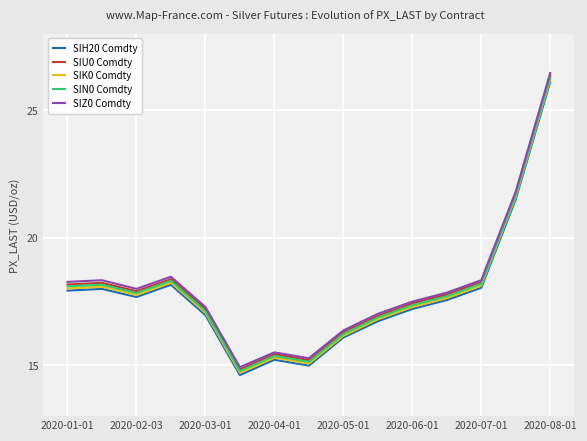

What is the lowest value of the SIH20 Comdty series?

14.6